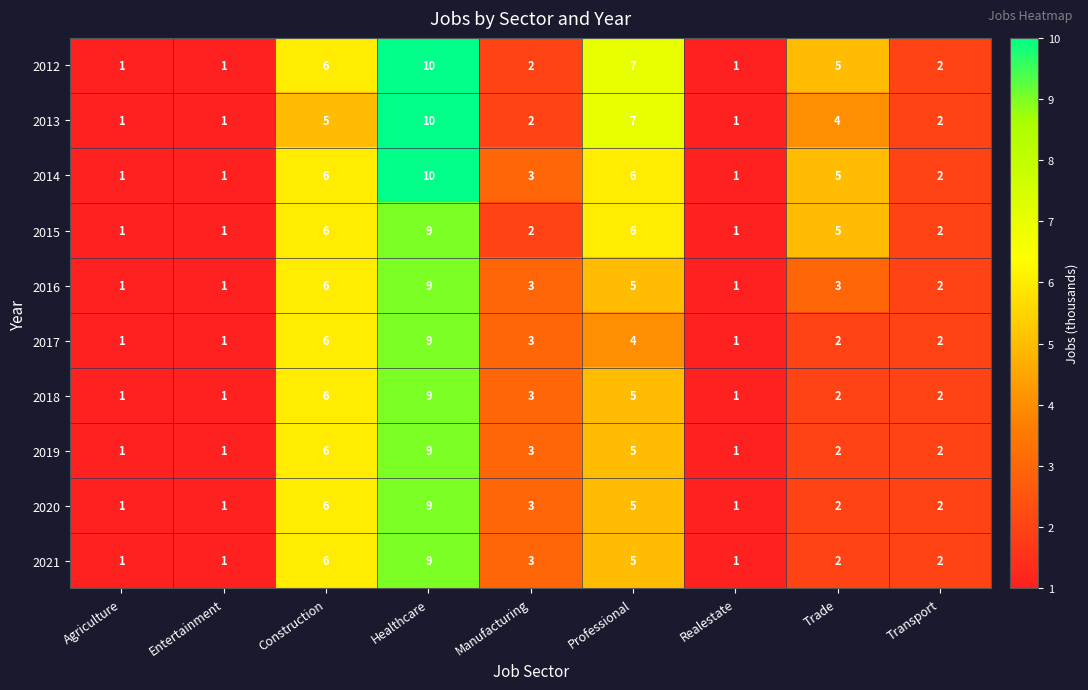

The 2012 series shows 1 at Realestate. True or false?

True